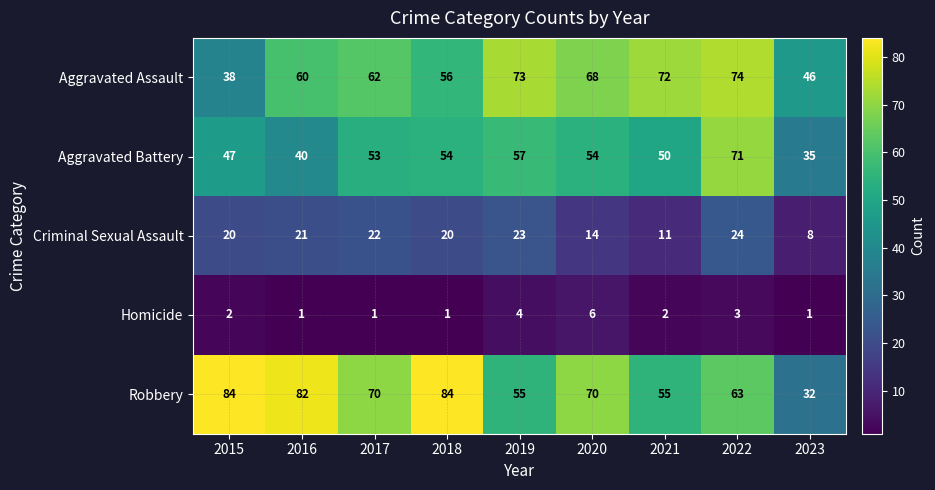

What is the difference between the Homicide values at 2023 and 2019?

3